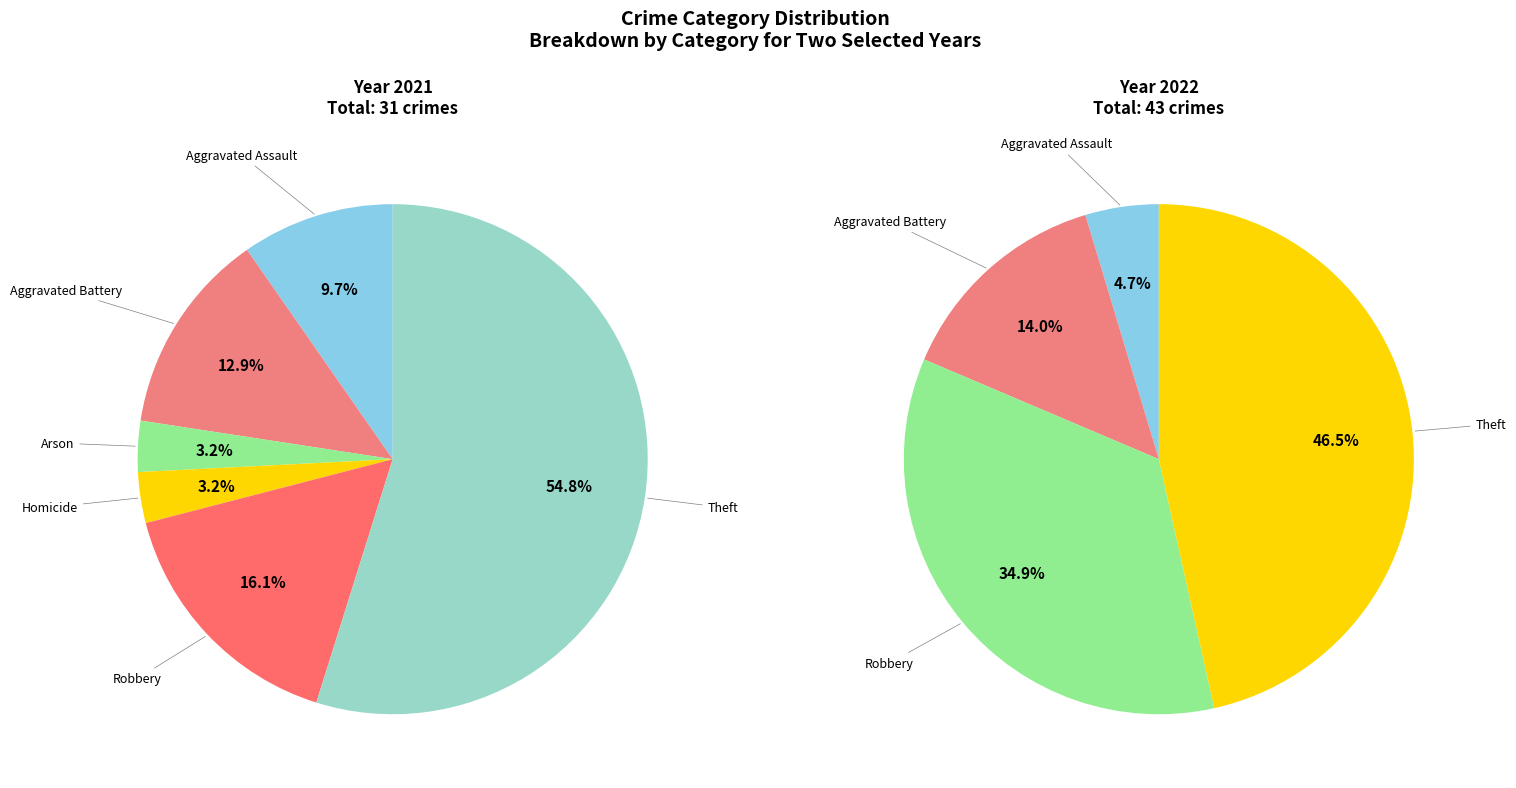

What is the largest slice in the pie chart?

Theft